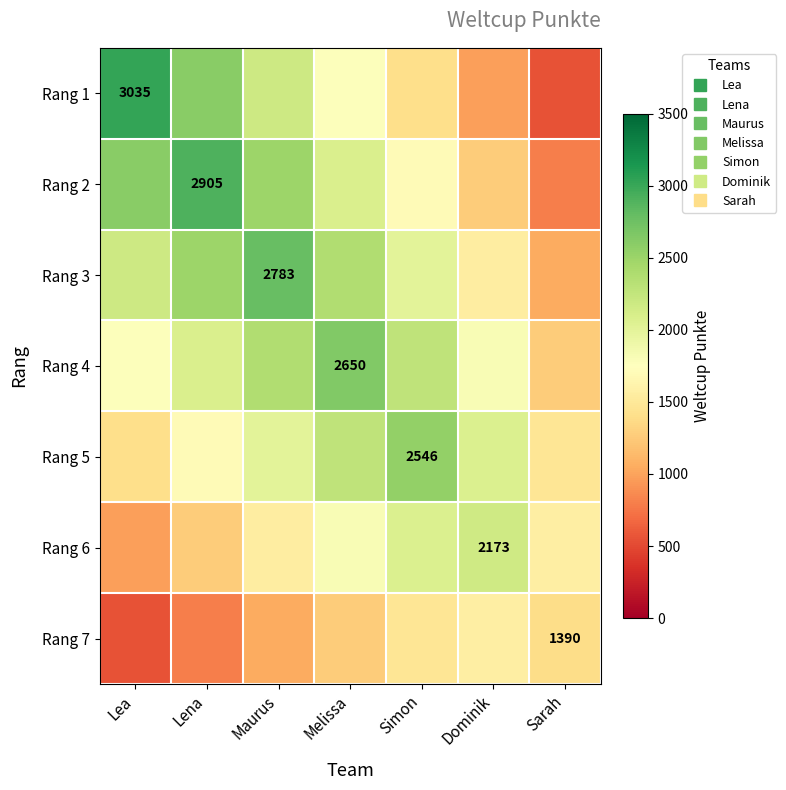

At which category does the chart reach its minimum across all series?

Sarah